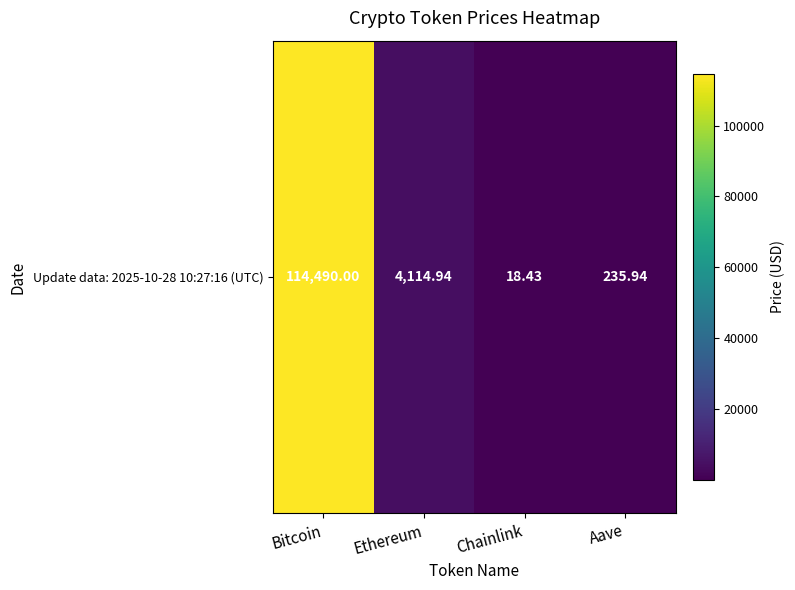

At which category does the chart reach its peak across all series?

Bitcoin